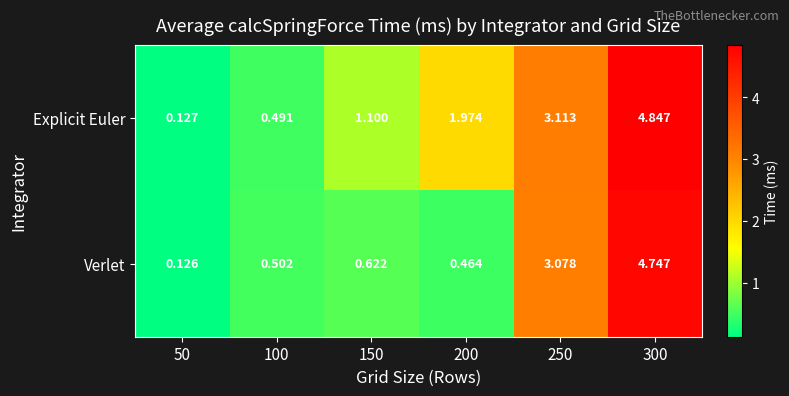

At 50, list the series in order from smallest to largest.

Verlet, Explicit Euler